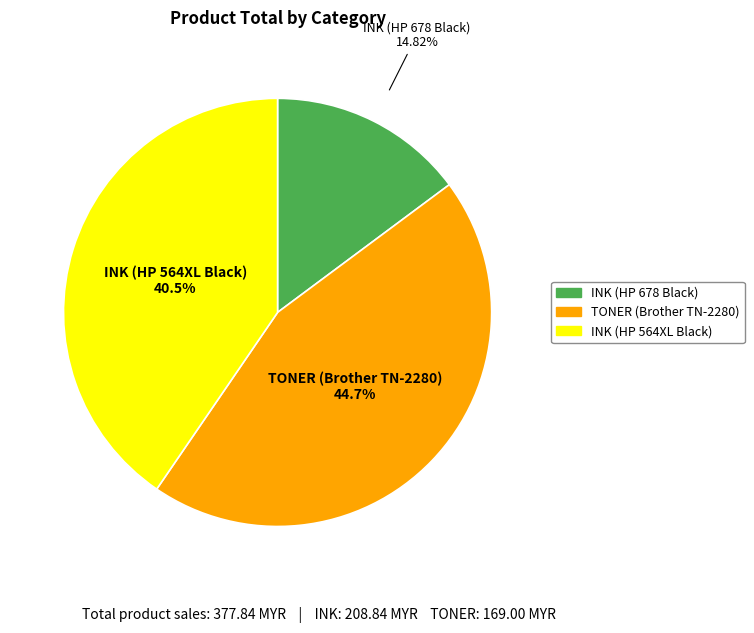

To the nearest percent, what is the average slice percentage?

33%